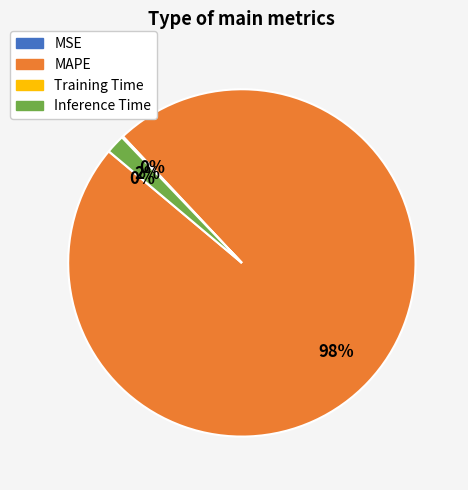

The MAPE slice represents 85% of the pie. True or false?

False